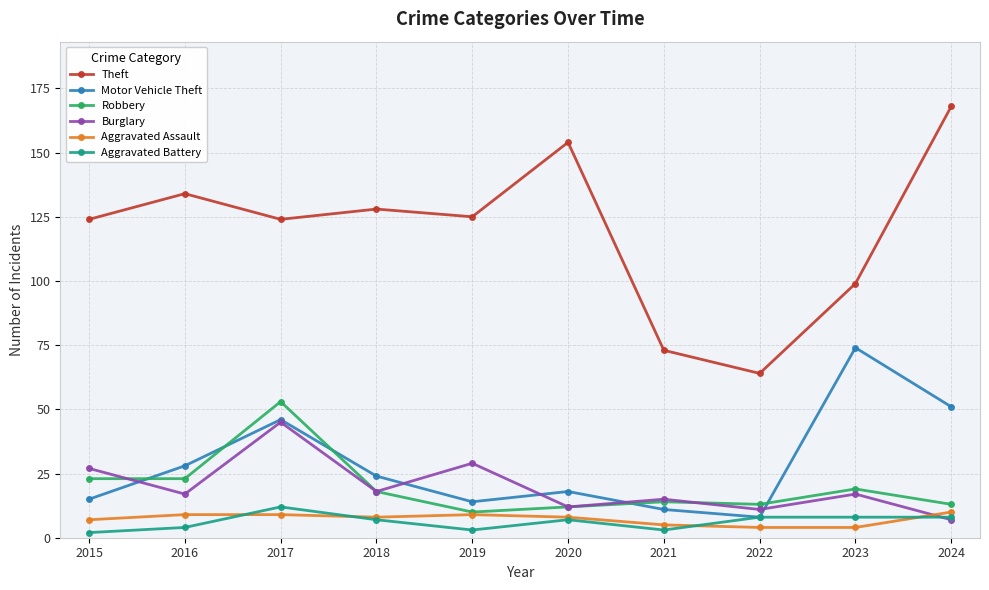

What is the difference between the maximum and minimum values in the Aggravated Battery series?

10